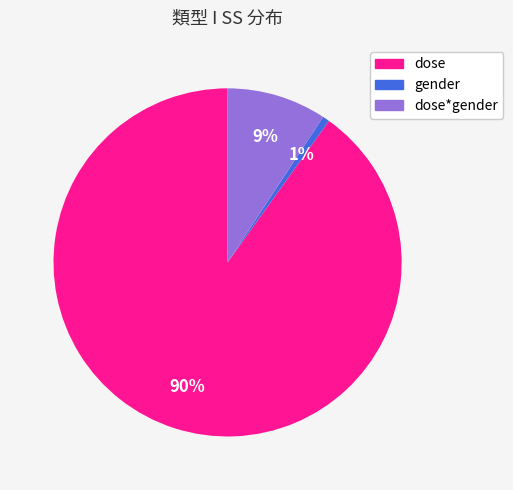

How many slices are in this pie chart?

3